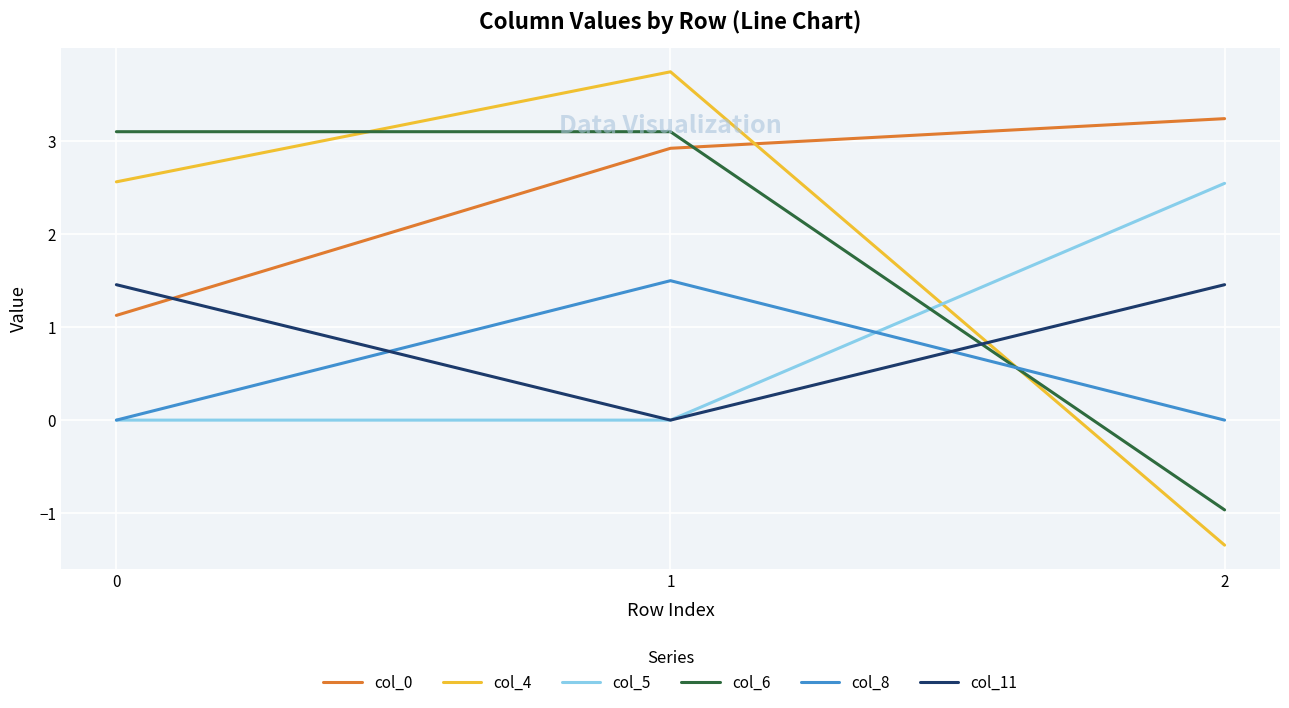

List the labels in order of col_4 value, smallest first.

2, 0, 1